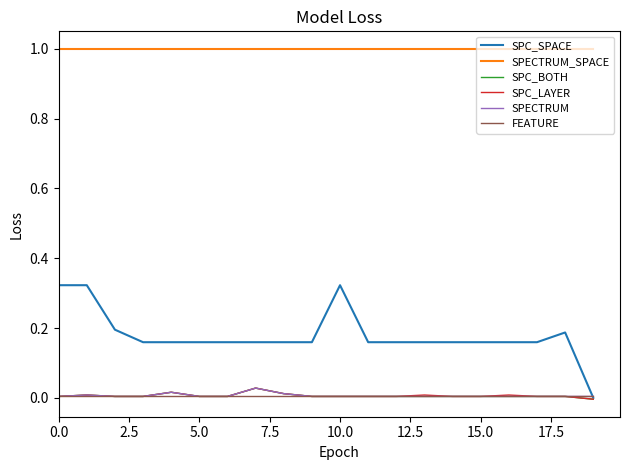

Which series has the largest total across all categories?

SPECTRUM_SPACE